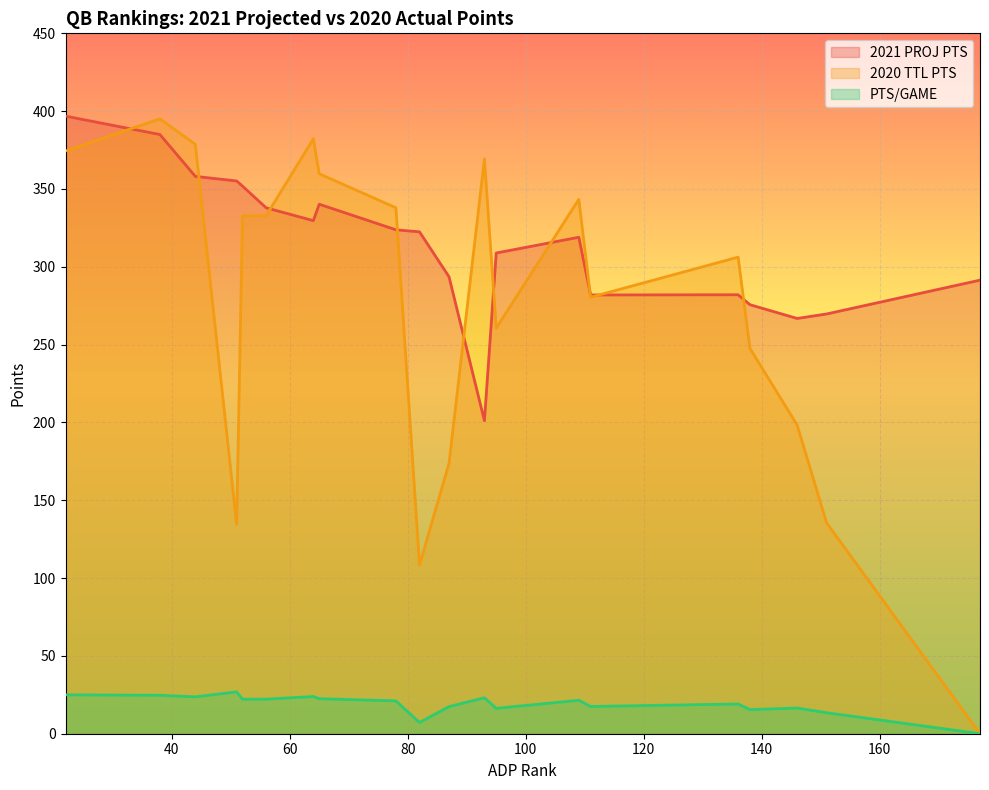

What is the approximate value of PTS/GAME at QB8?

22.5